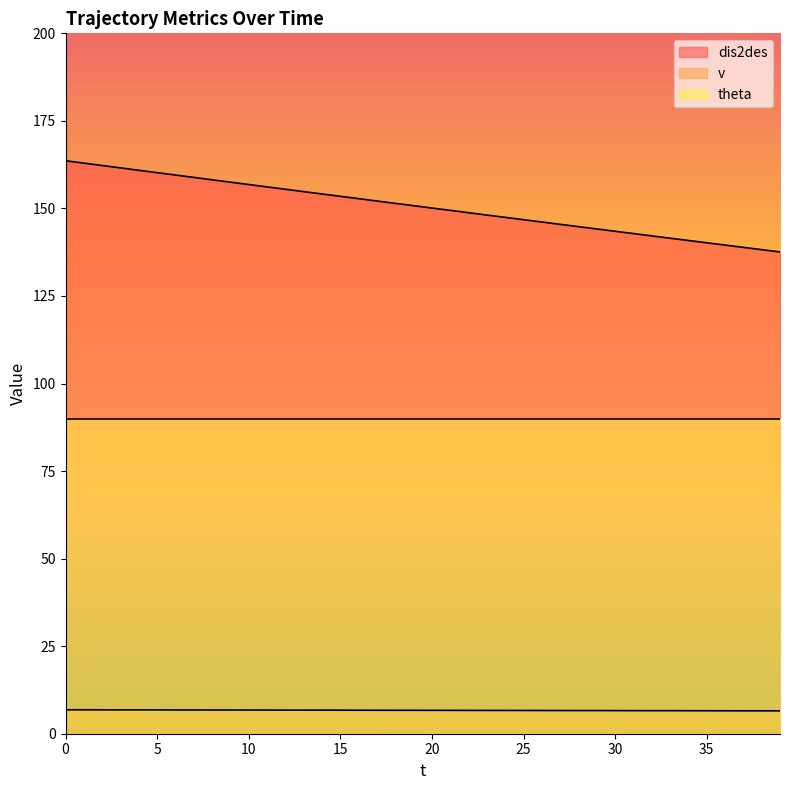

How many categories are shown in the chart?

40